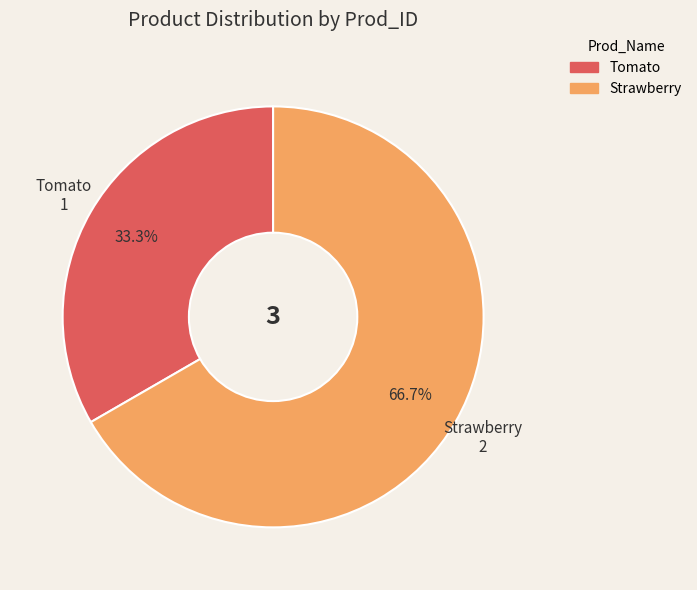

Count the number of slices in the pie.

2